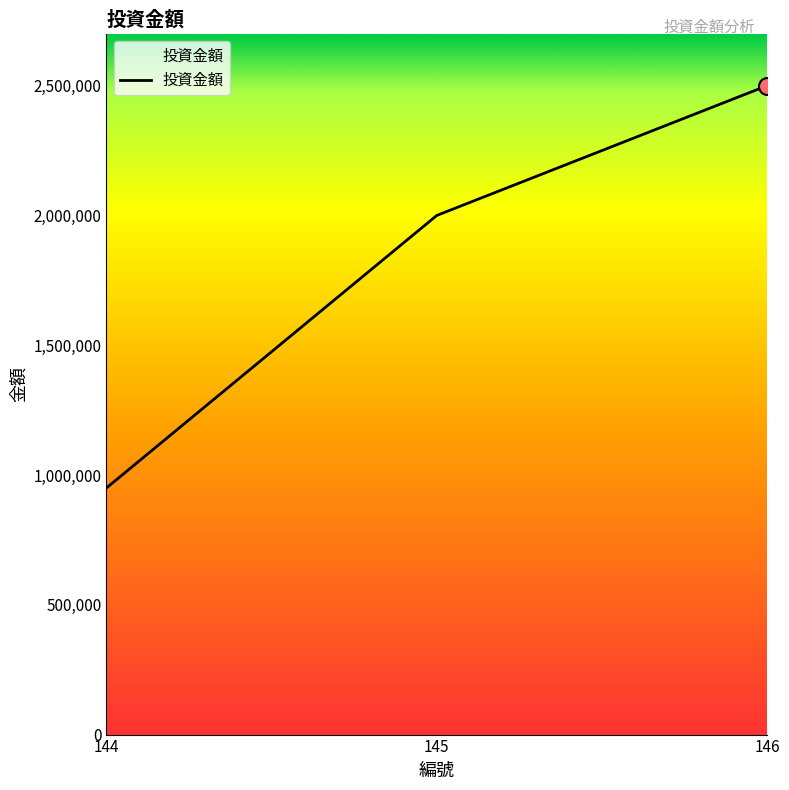

Between 144 and 146, which is larger?

146